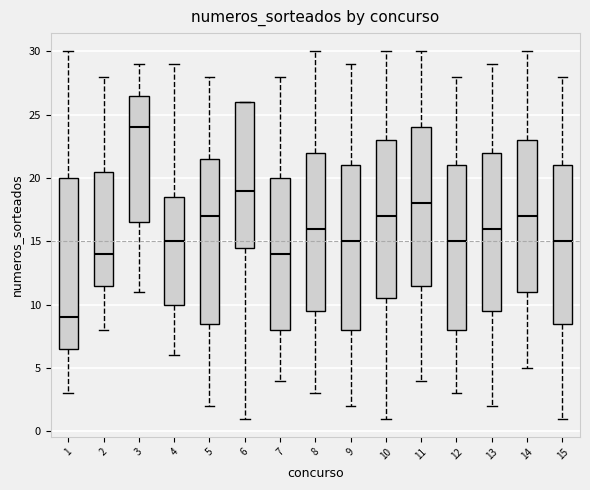

Where does the lower whisker of the box at x = 1 end on the y-axis? The values are not printed on the chart, so give them approximately, as read against the axis.

3.0